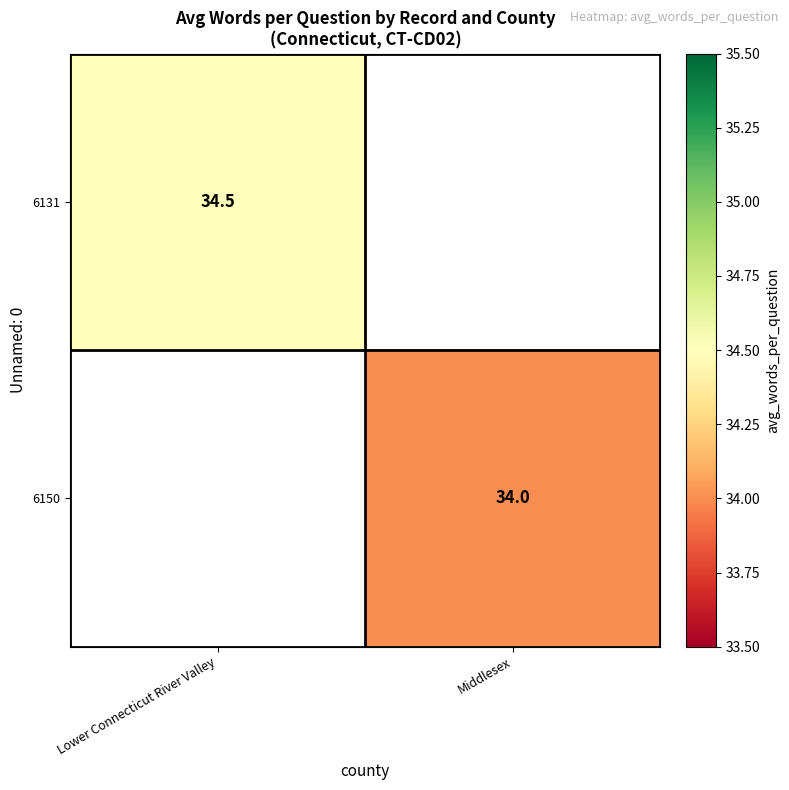

The 6131 series shows 14.6 at Lower Connecticut River Valley. True or false?

False